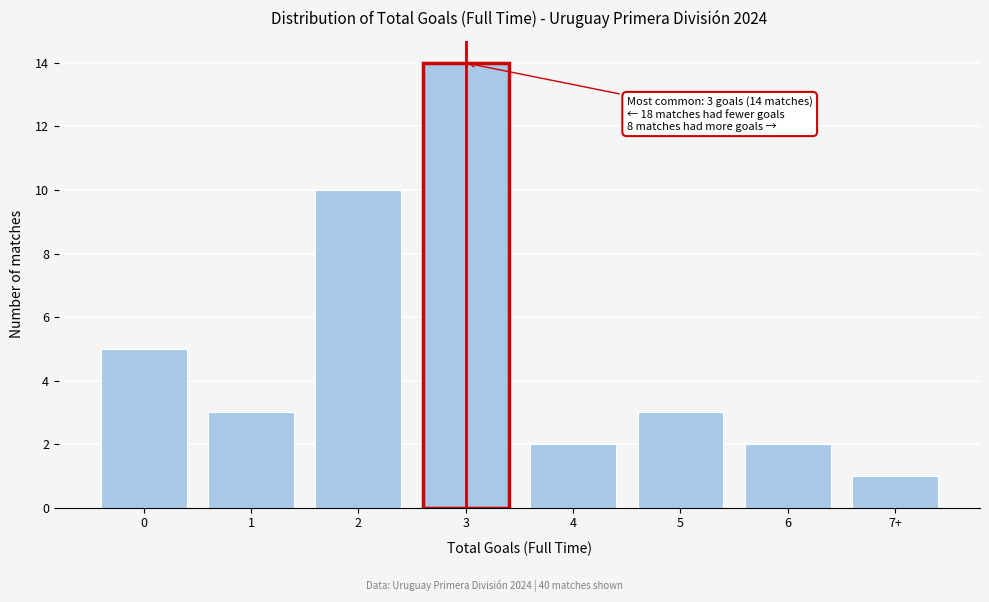

Reading left to right, transcribe all the data shown in this chart.

0=5	1=3	2=10	3=14	4=2	5=3	6=2	7+=1